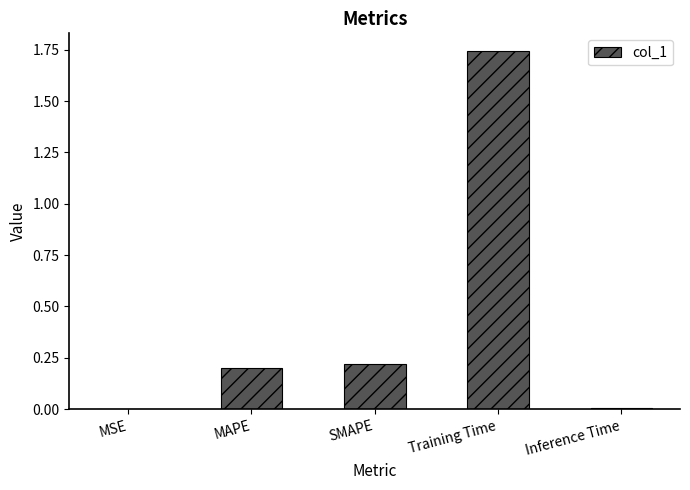

Which has a higher value, SMAPE or MSE?

SMAPE